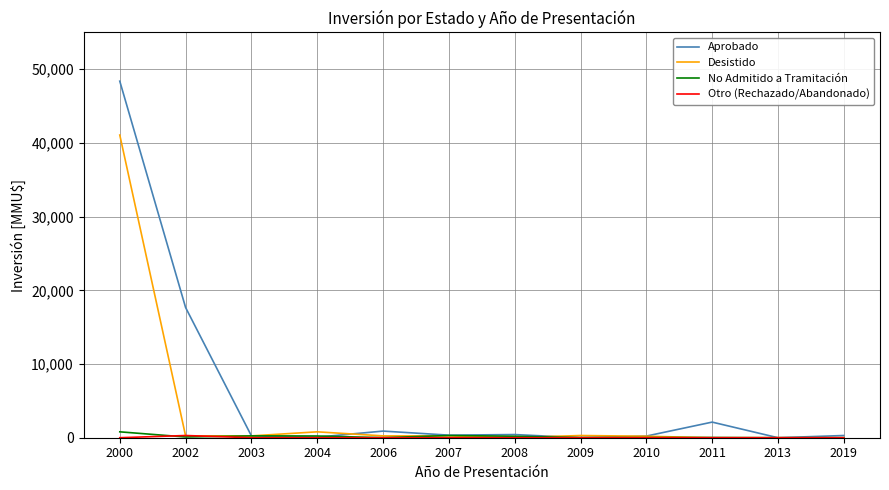

At which label does Desistido reach its peak?

2000